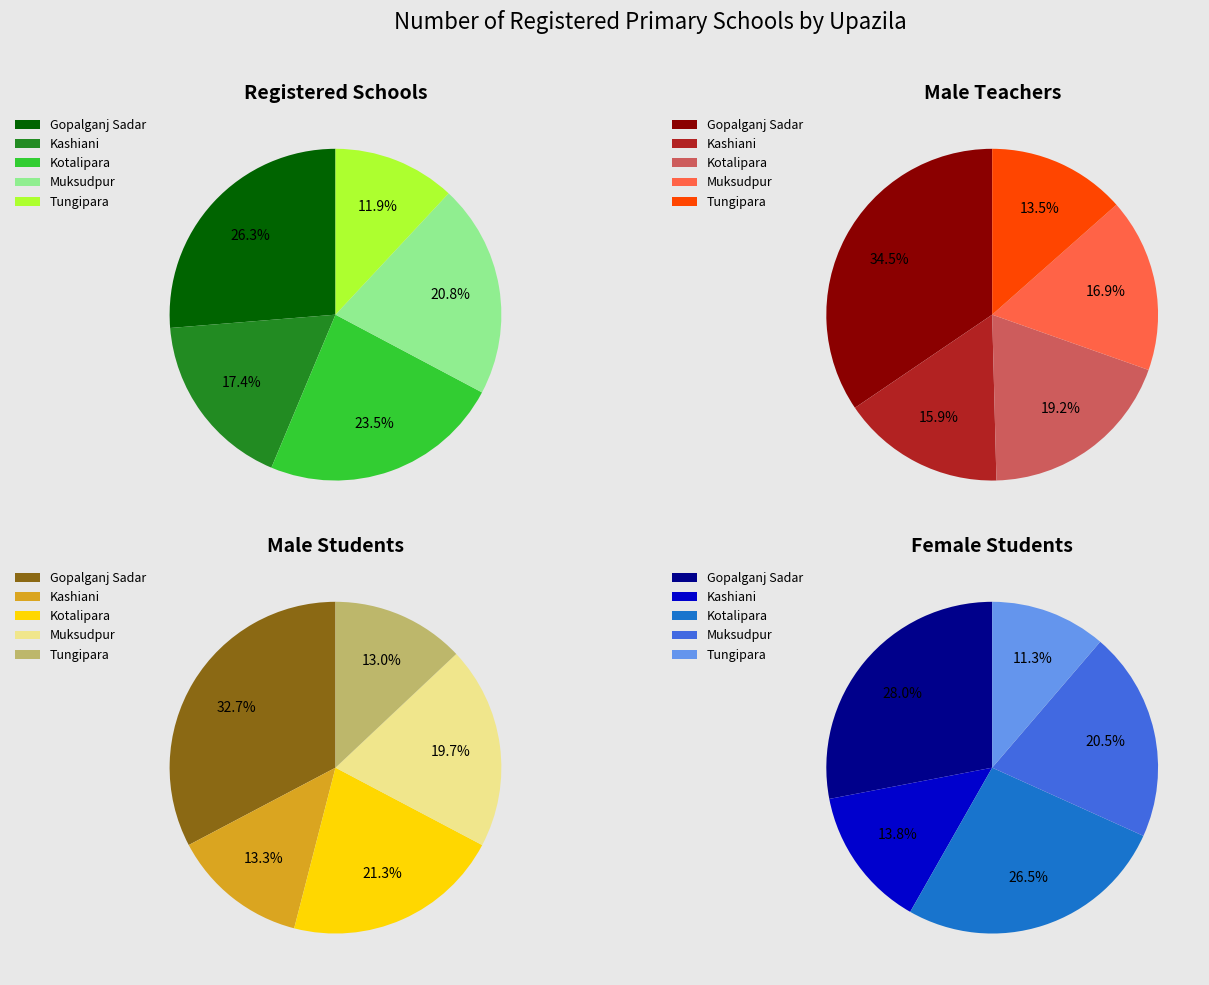

Which category has the smallest portion of the pie?

Tungipara